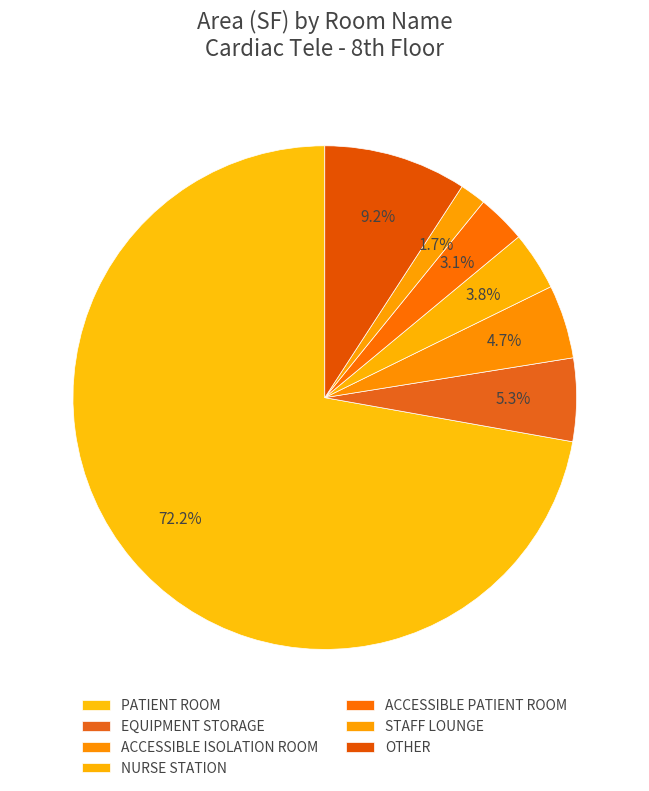

What is the largest slice in the pie chart?

PATIENT ROOM